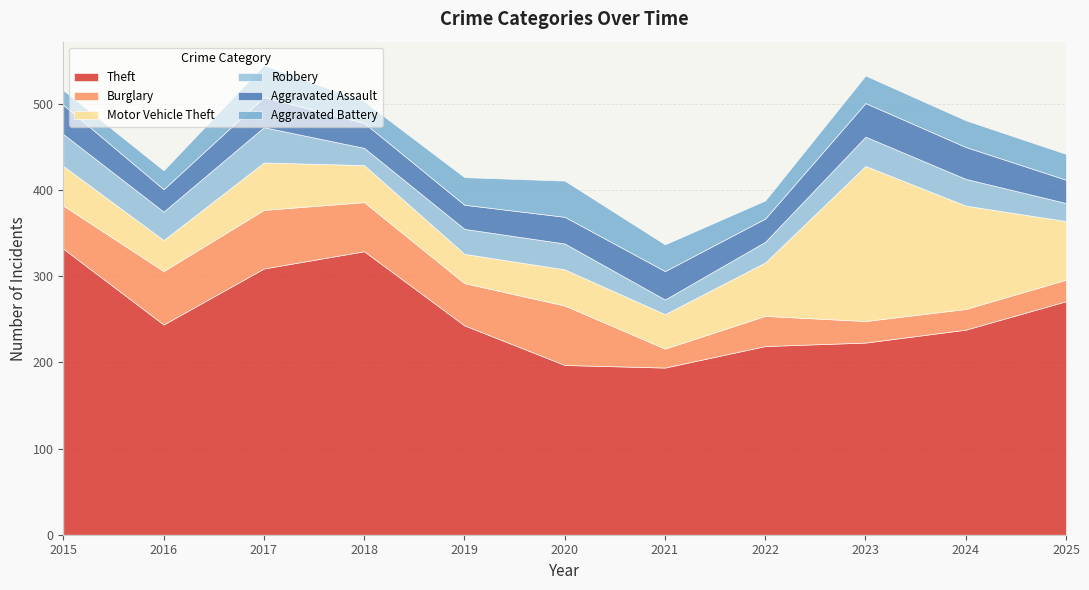

Reading left to right, what are all the values shown in this chart?

Theft: 2015=332	2016=244	2017=309	2018=329	2019=243	2020=197	2021=194	2022=219	2023=223	2024=238	2025=271
Burglary: 2015=50	2016=62	2017=68	2018=57	2019=49	2020=69	2021=22	2022=35	2023=25	2024=24	2025=25
Motor Vehicle Theft: 2015=46	2016=36	2017=55	2018=43	2019=34	2020=42	2021=40	2022=62	2023=180	2024=120	2025=68
Robbery: 2015=37	2016=33	2017=41	2018=20	2019=29	2020=30	2021=17	2022=24	2023=34	2024=31	2025=21
Aggravated Assault: 2015=34	2016=26	2017=35	2018=29	2019=28	2020=31	2021=33	2022=27	2023=39	2024=37	2025=27
Aggravated Battery: 2015=17	2016=22	2017=37	2018=25	2019=32	2020=42	2021=31	2022=21	2023=32	2024=31	2025=30